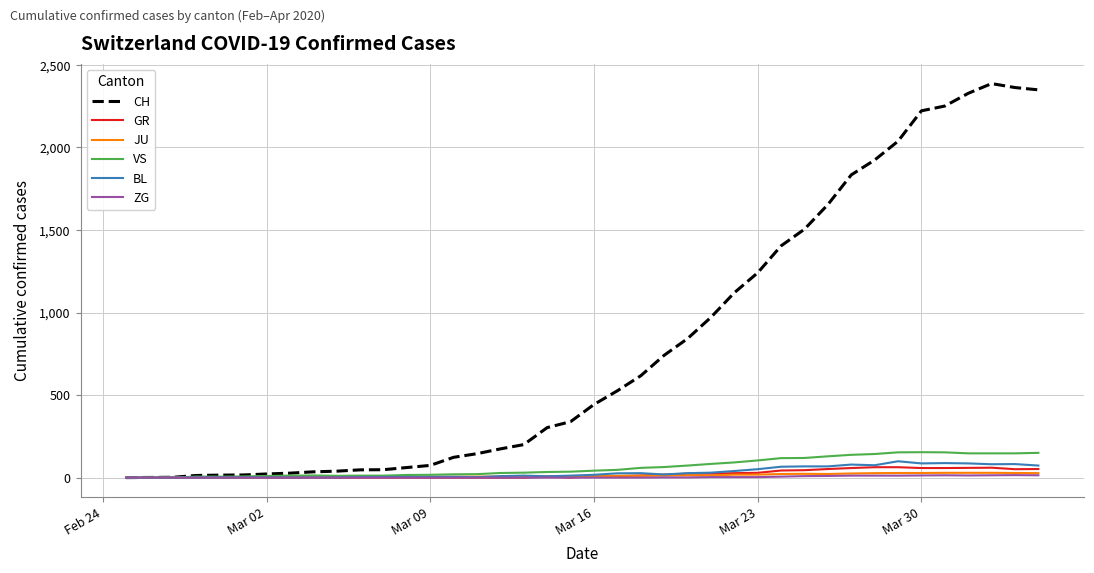

What is the maximum value shown in the chart?

2387